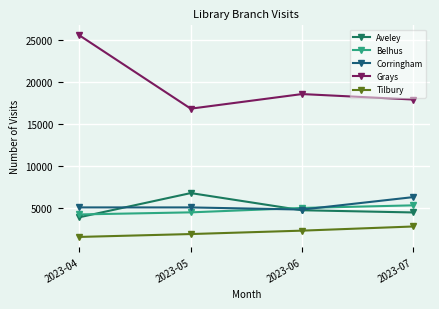

What is the sum of the Belhus values at 2023-05 and 2023-07?

9872